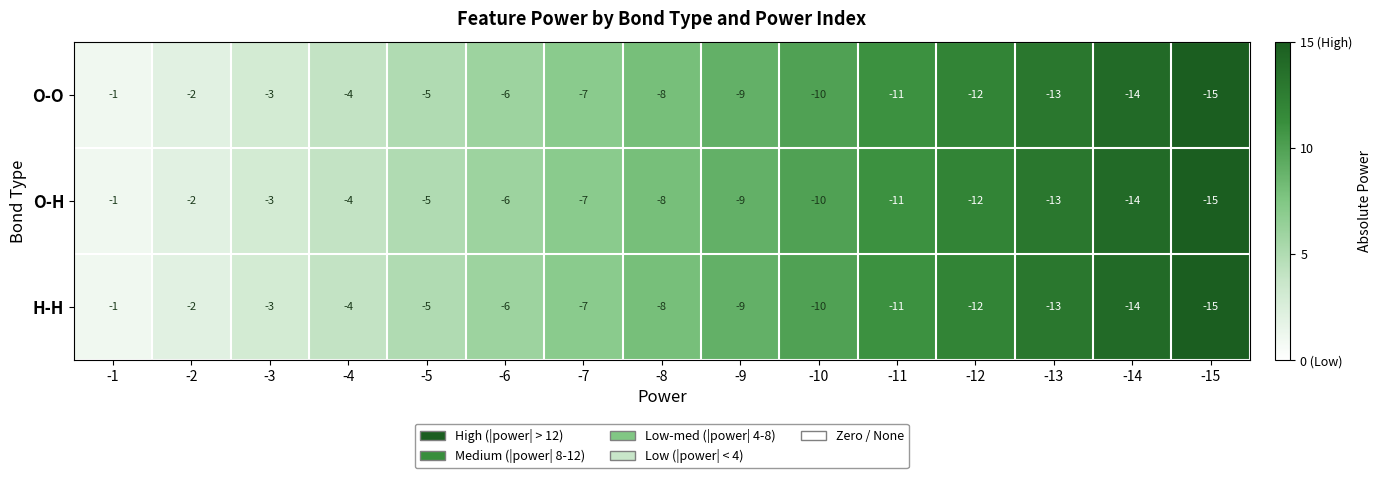

List the labels in order of O-H value, smallest first.

-15, -14, -13, -12, -11, -10, -9, -8, -7, -6, -5, -4, -3, -2, -1